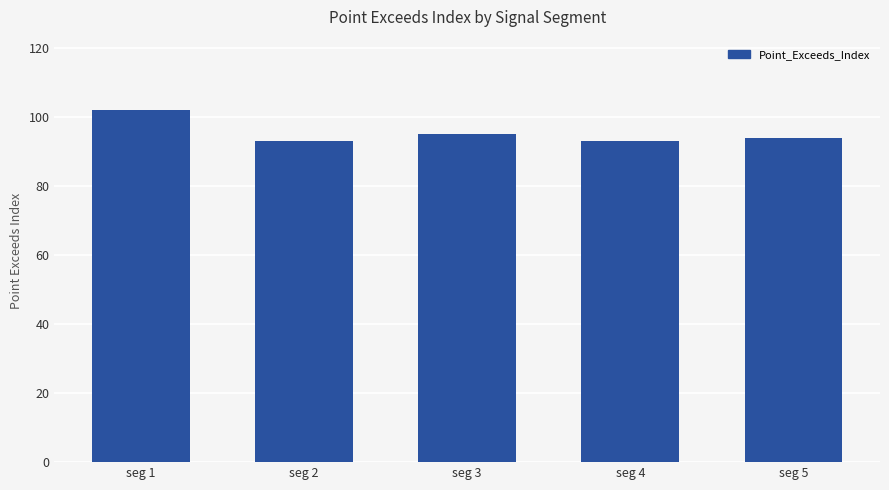

What is the maximum value shown in the chart?

102